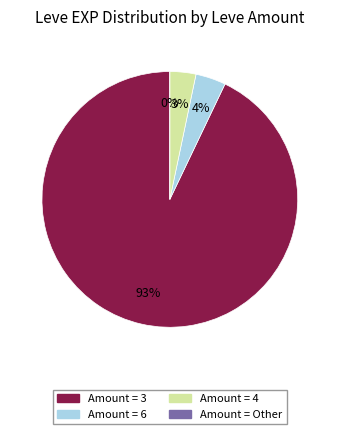

How many slices are in this pie chart?

4